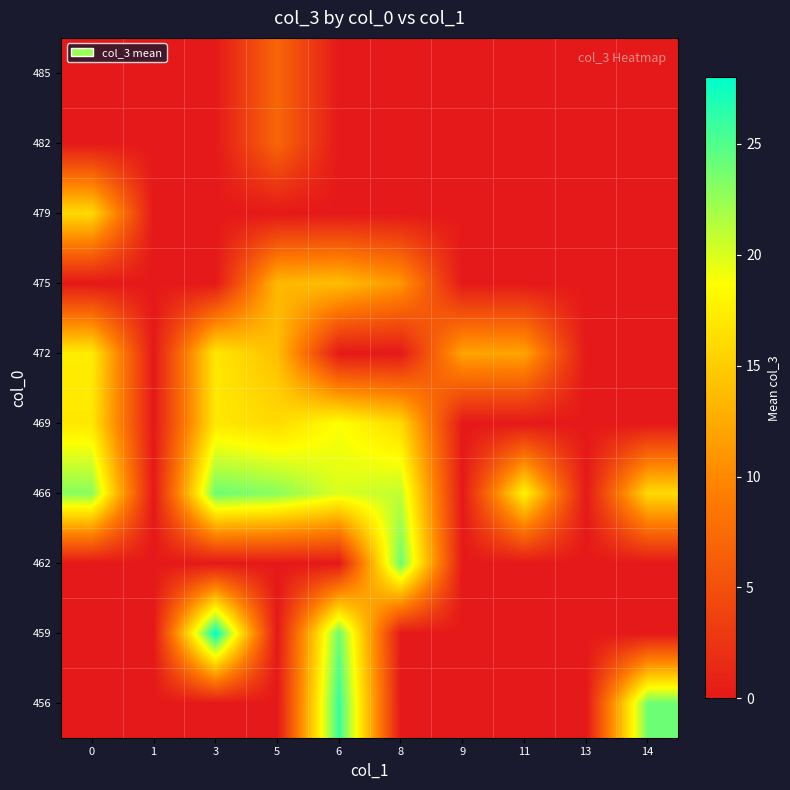

At how many categories does at least one series exceed 26?

1